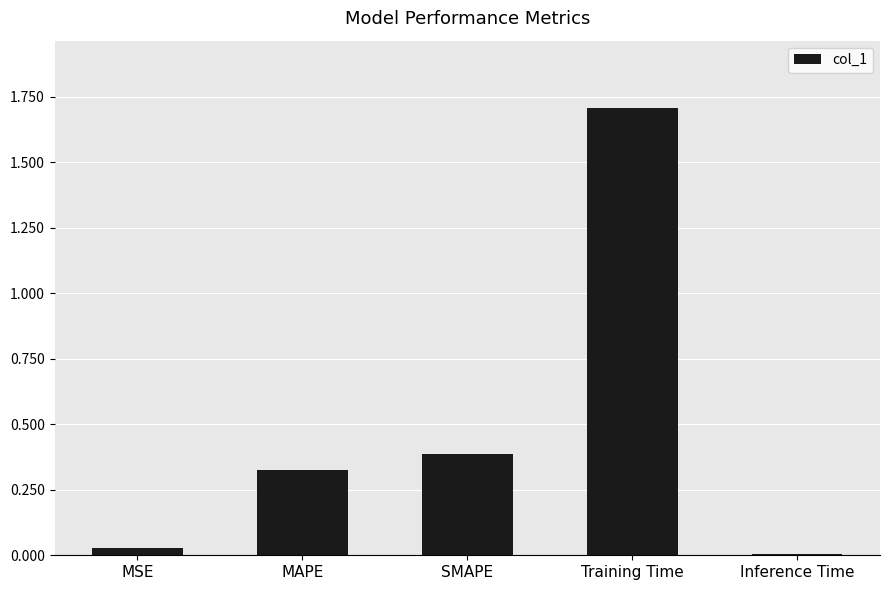

What is the label of the 3rd bar from the right?

SMAPE